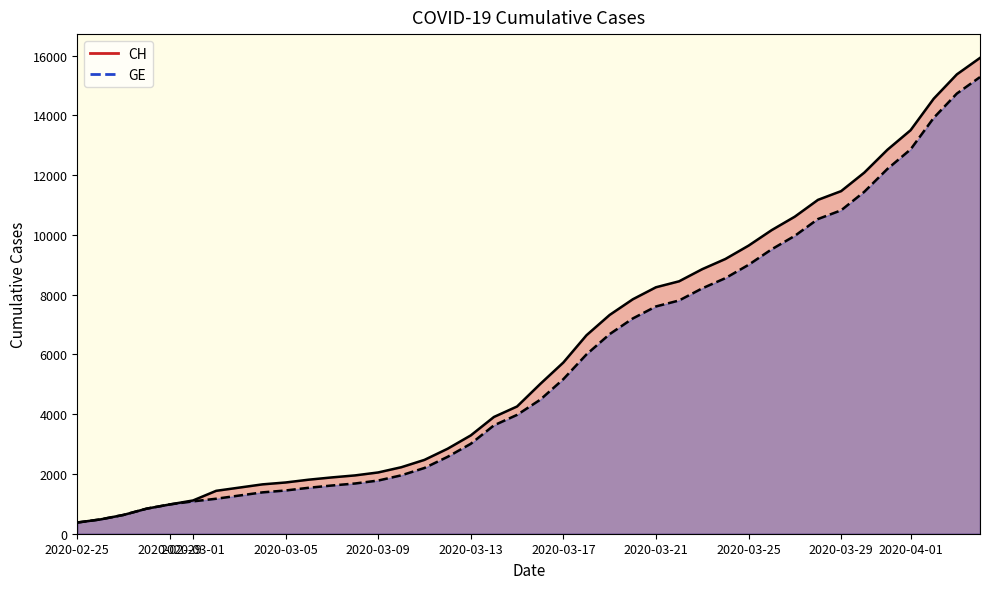

Which series has the largest total across all categories?

CH